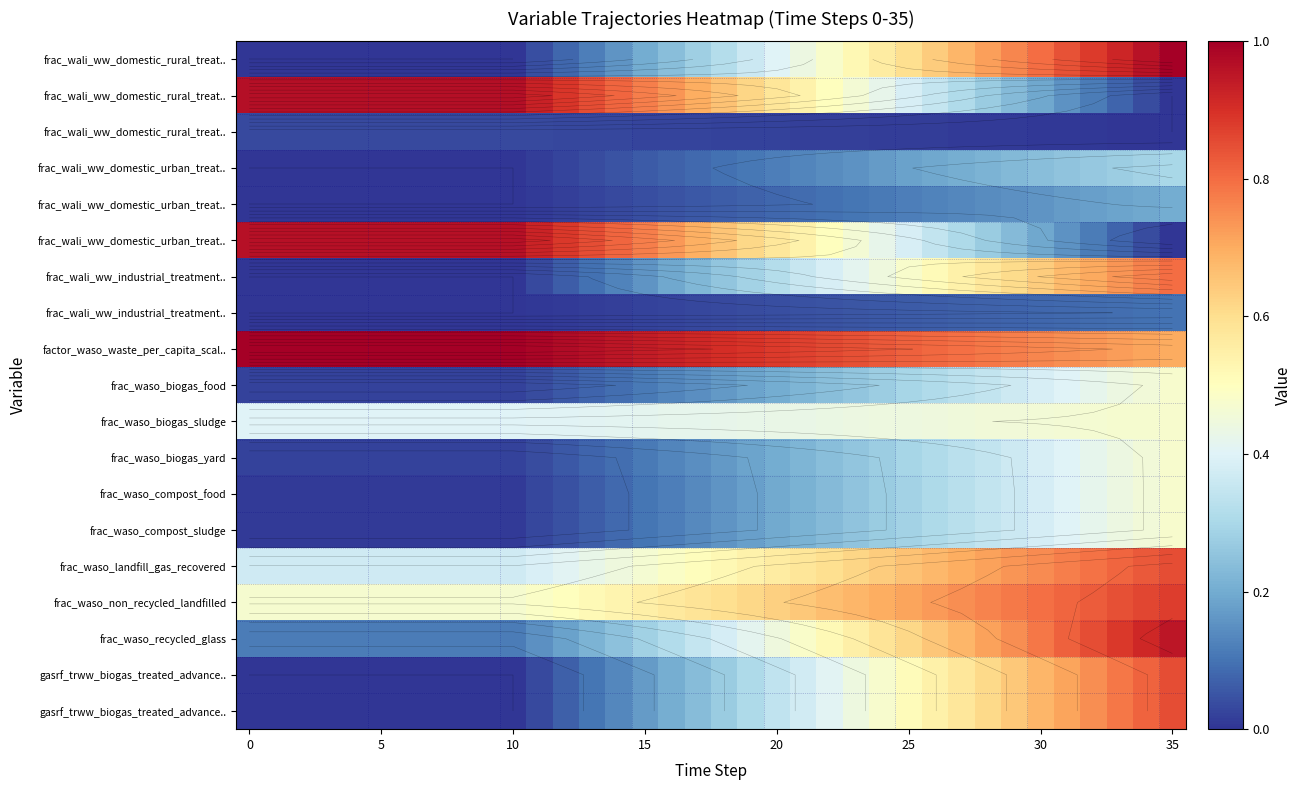

Count the number of categories in the chart.

36